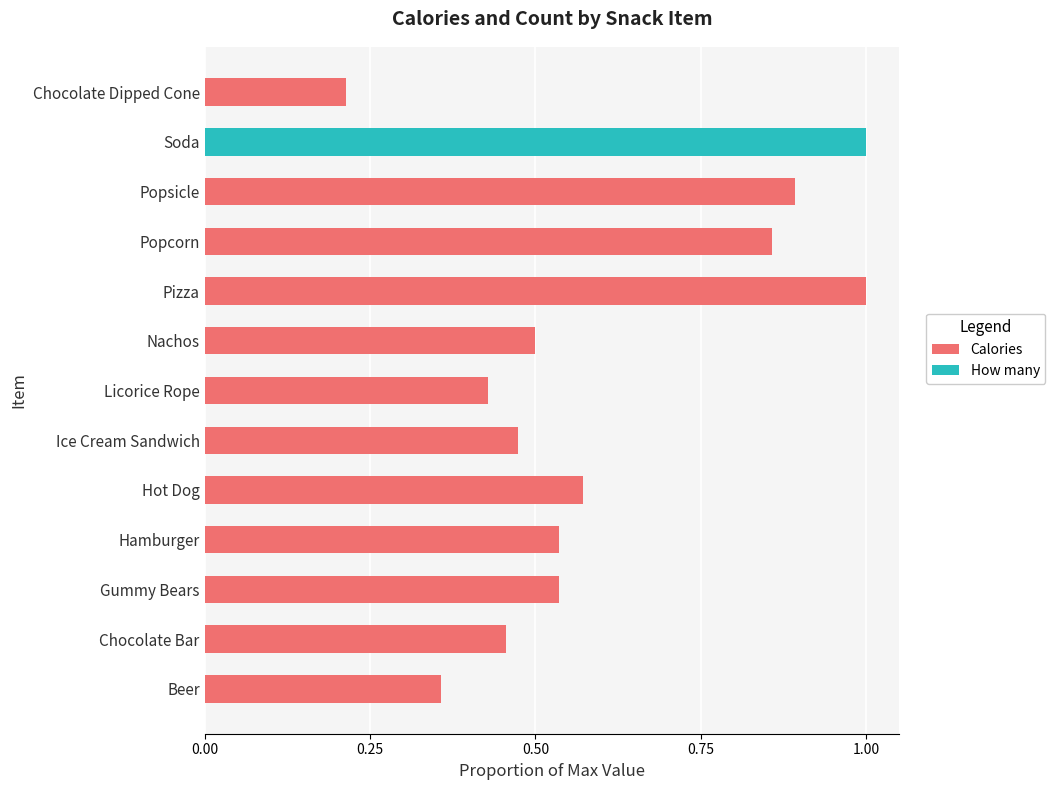

Reading left to right, what are all the values shown in this chart?

Calories: 0.4	0.5	0.5	0.5	0.6	0.5	0.4	0.5	1.0	0.9	0.9	0.3	0.2
How many: 0.0	0.0	0.0	0.0	0.0	0.0	0.0	0.0	0.0	0.0	0.0	1.0	0.0